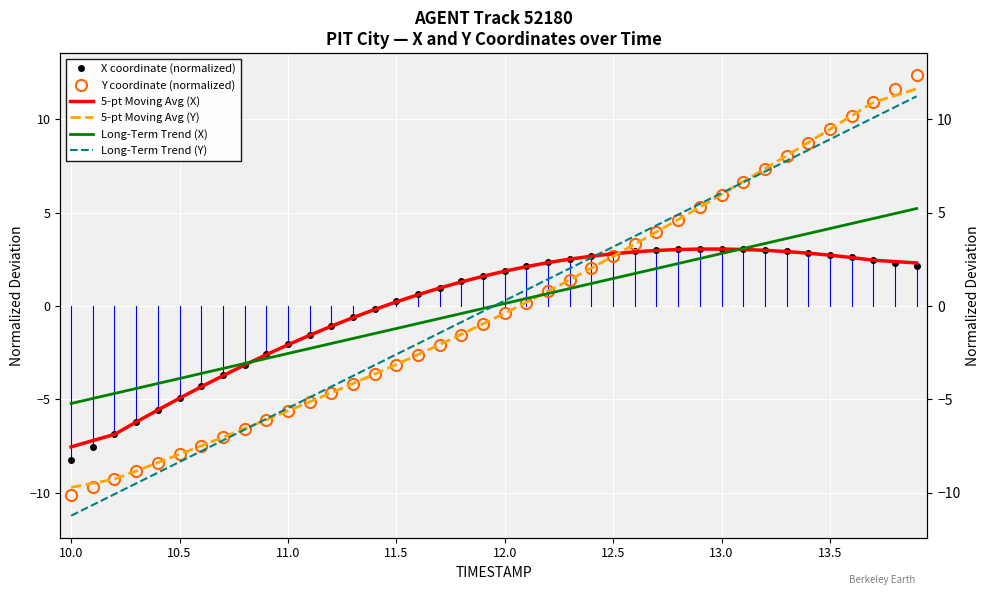

Which series has the largest total across all categories?

5-pt Moving Avg (X)